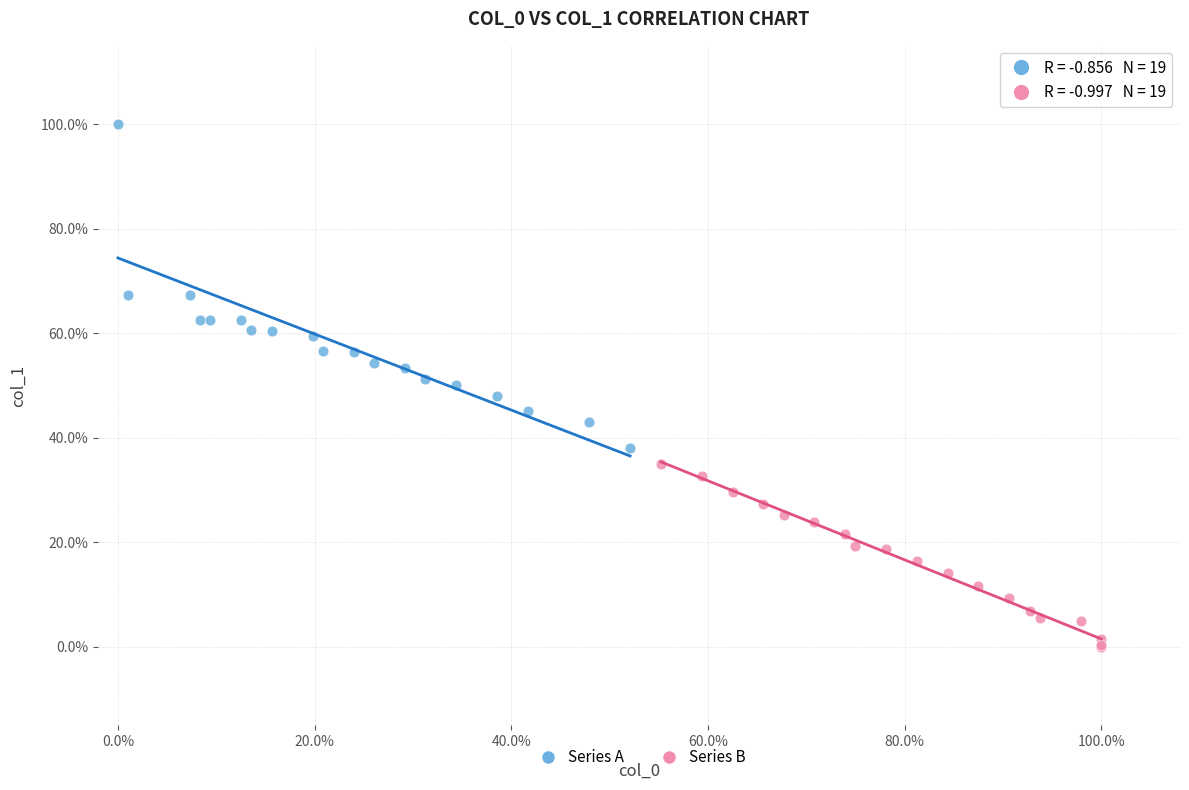

Which series contains the lowest Y value?

Series B